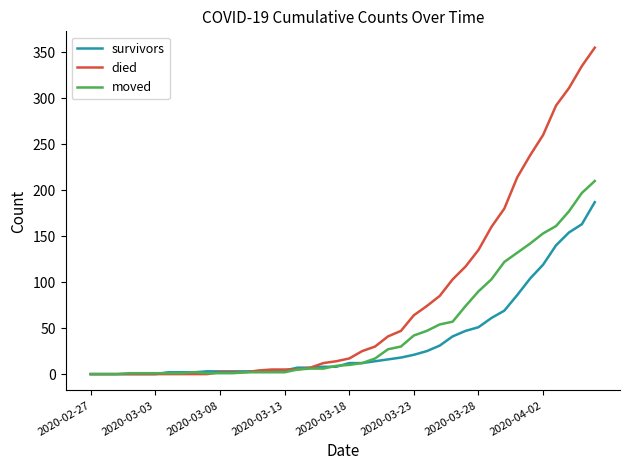

Which series has the largest total across all categories?

died